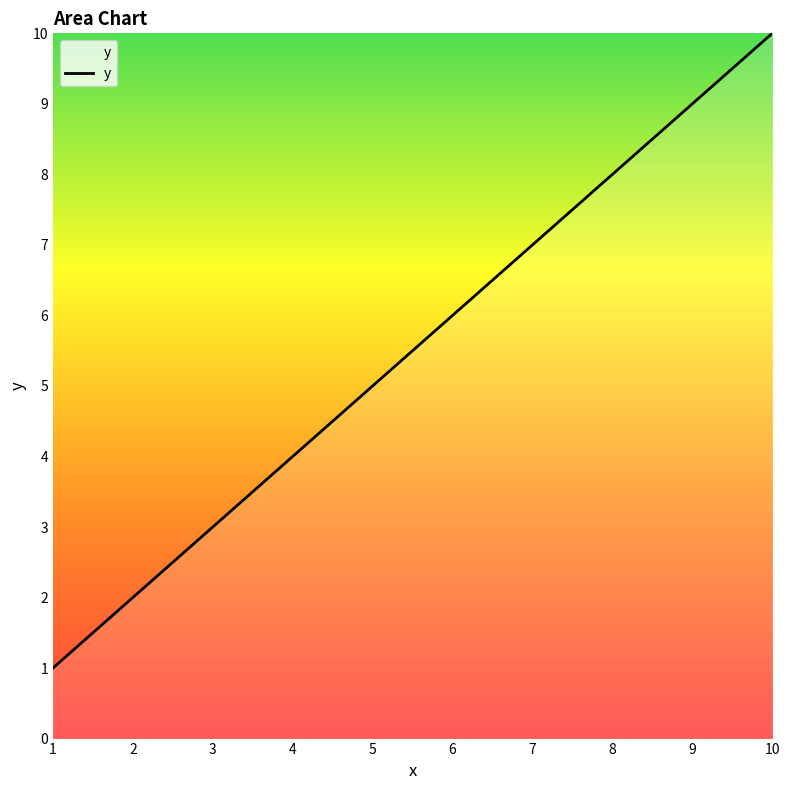

How many values are below 6?

5